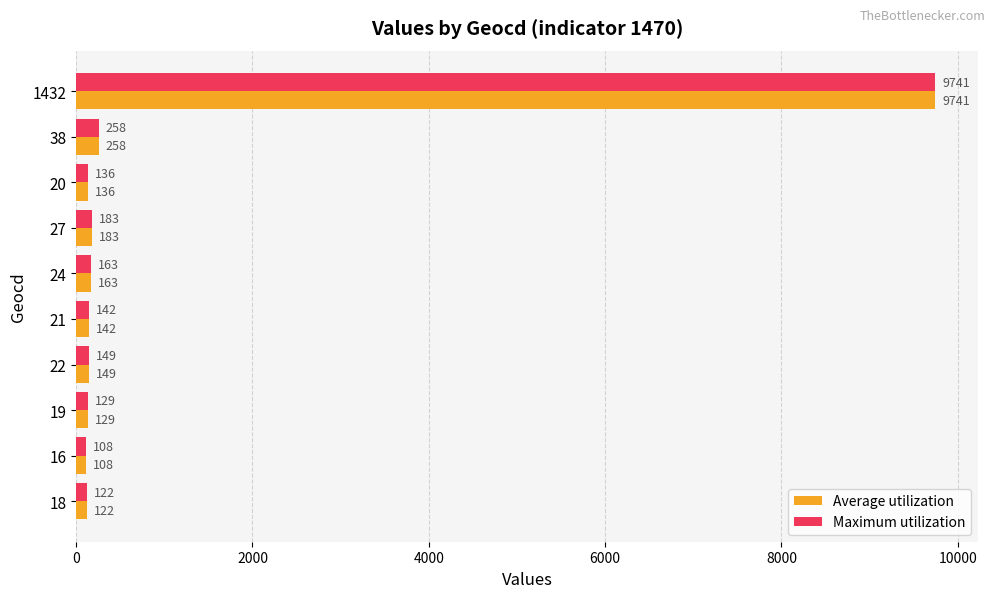

What is the sum of the Average utilization values at 19 and 21?

271